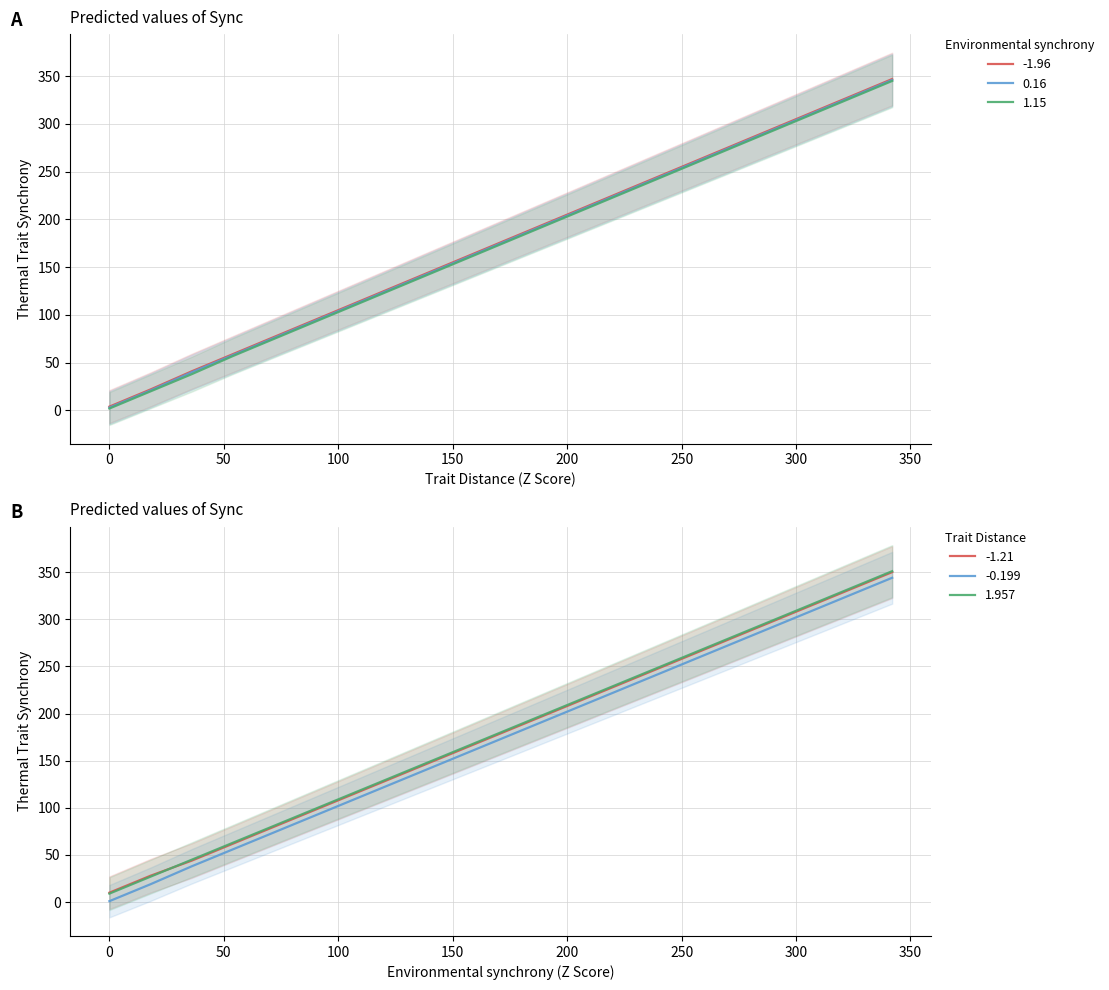

True or false: 1.957 and -0.199 intersect in this chart.

False